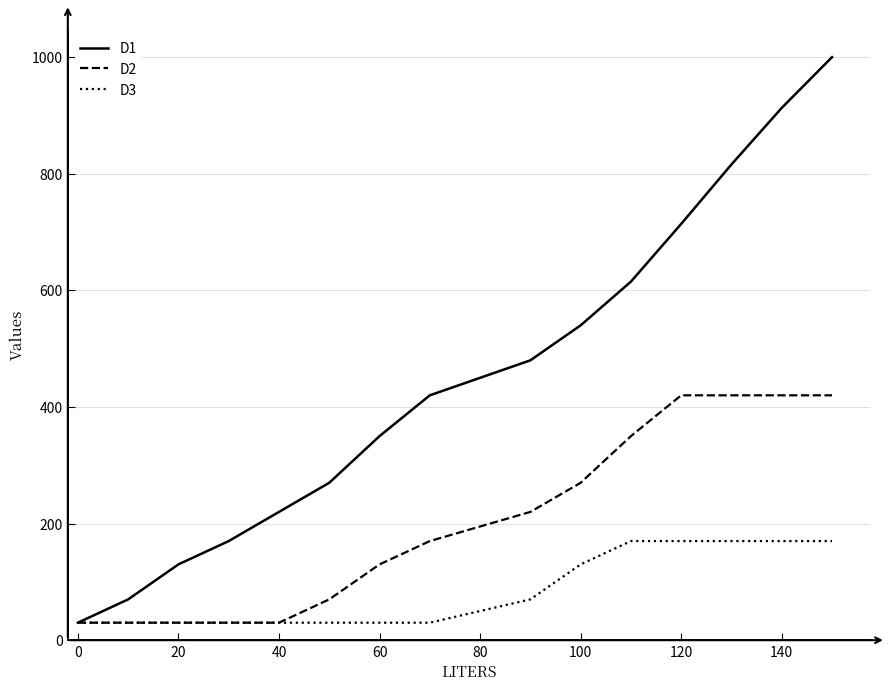

Which series has the largest range (max minus min)?

D1